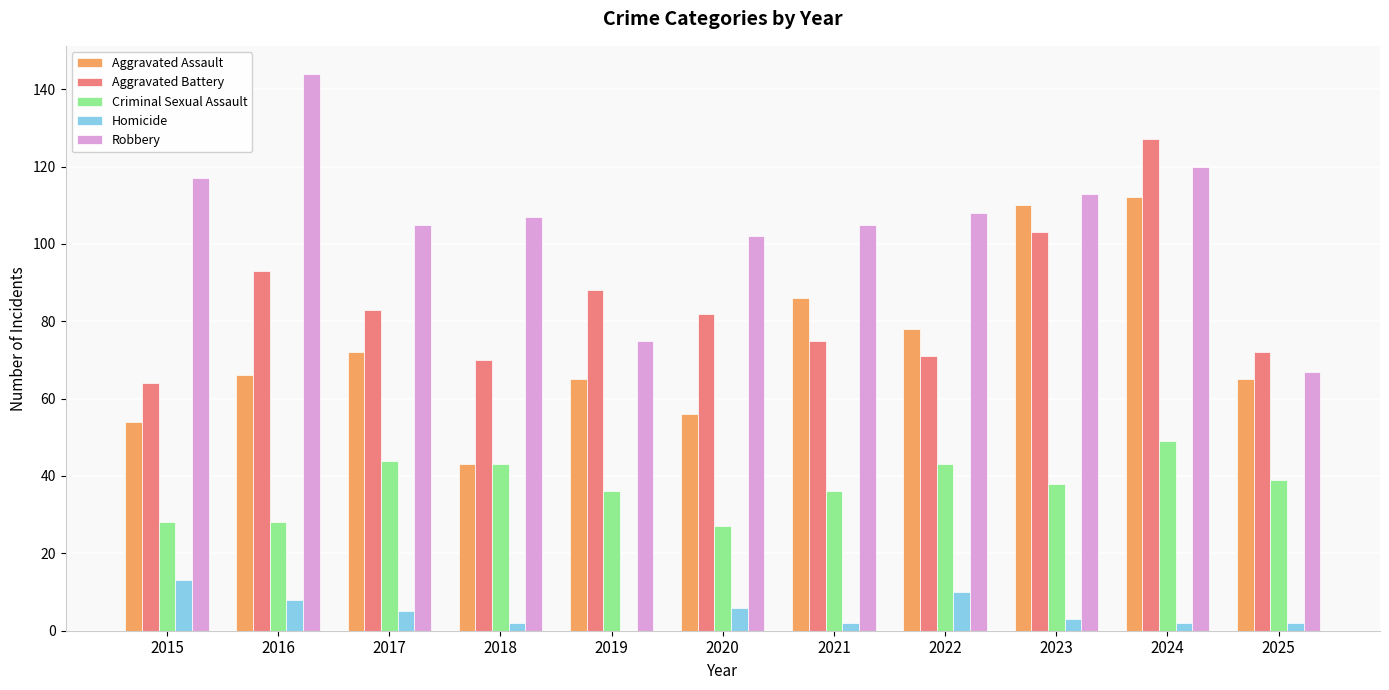

The value of Homicide at 2017 is 5. True or false?

True